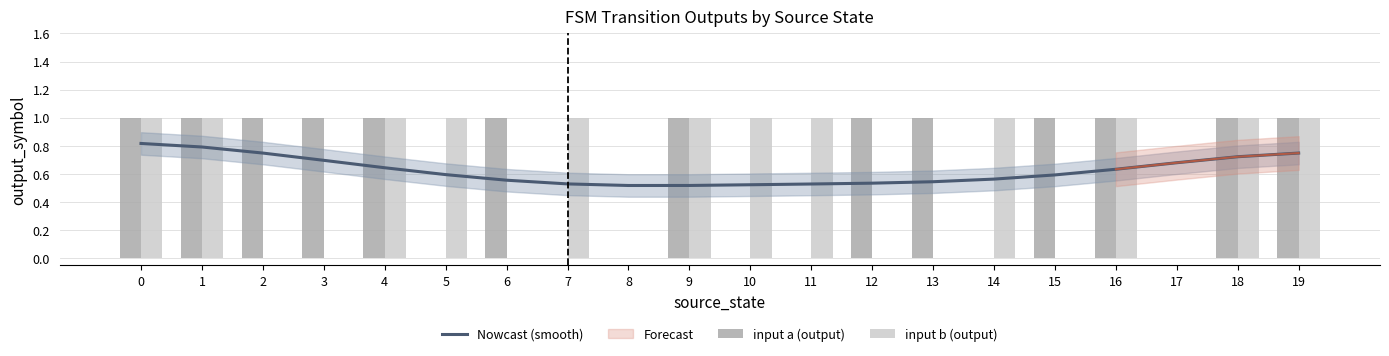

How many categories are shown in the chart?

20